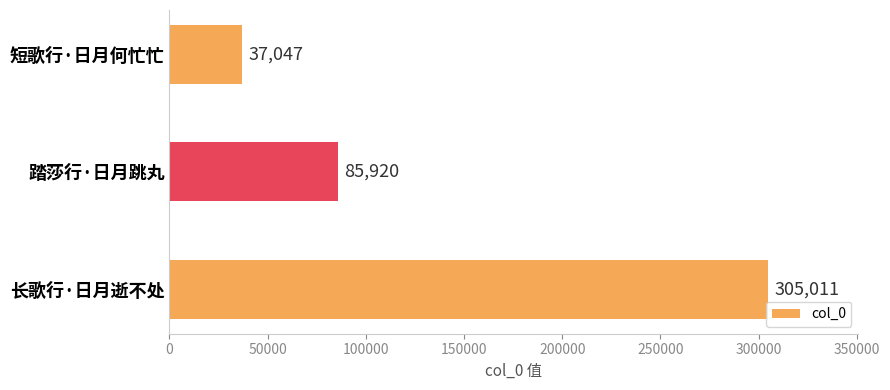

What is the difference between the second highest and minimum values?

48873